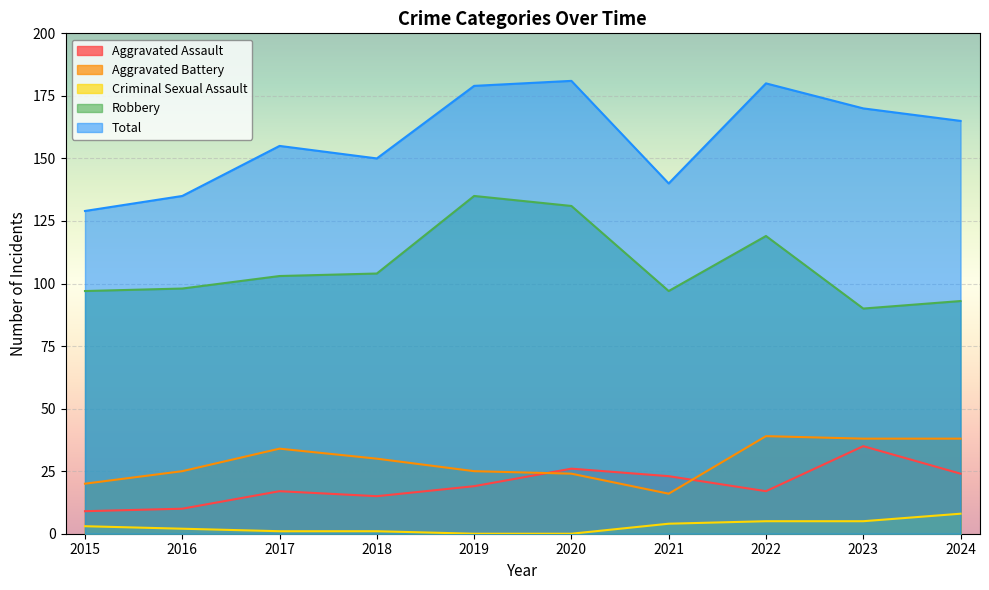

What is the average value of the Total series?

158